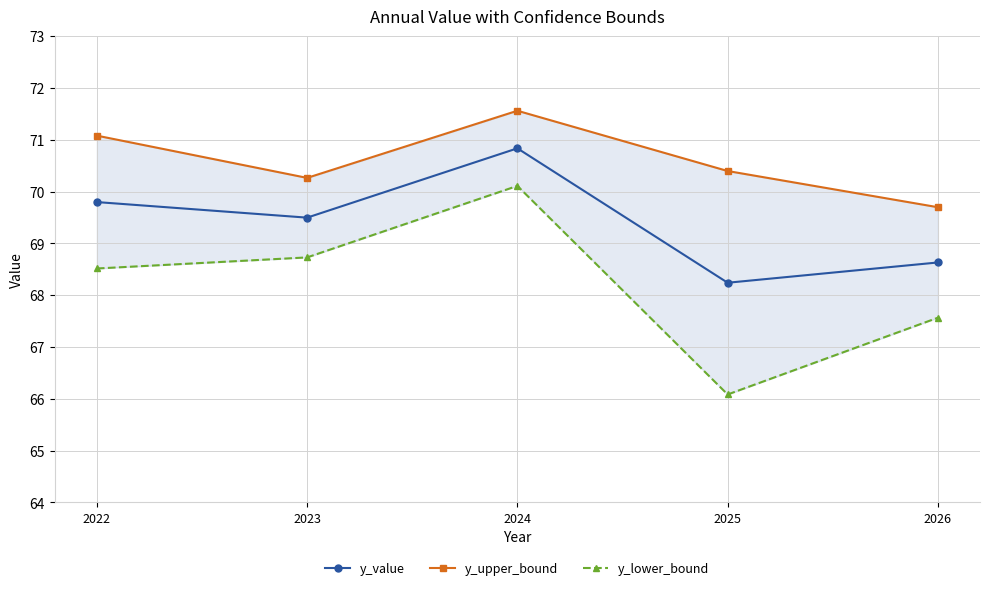

Reading right to left, transcribe all the data shown in this chart.

y_value: 2026=68.6	2025=68.2	2024=70.8	2023=69.5	2022=69.8
y_upper_bound: 2026=69.7	2025=70.4	2024=71.6	2023=70.3	2022=71.1
y_lower_bound: 2026=67.6	2025=66.1	2024=70.1	2023=68.7	2022=68.5